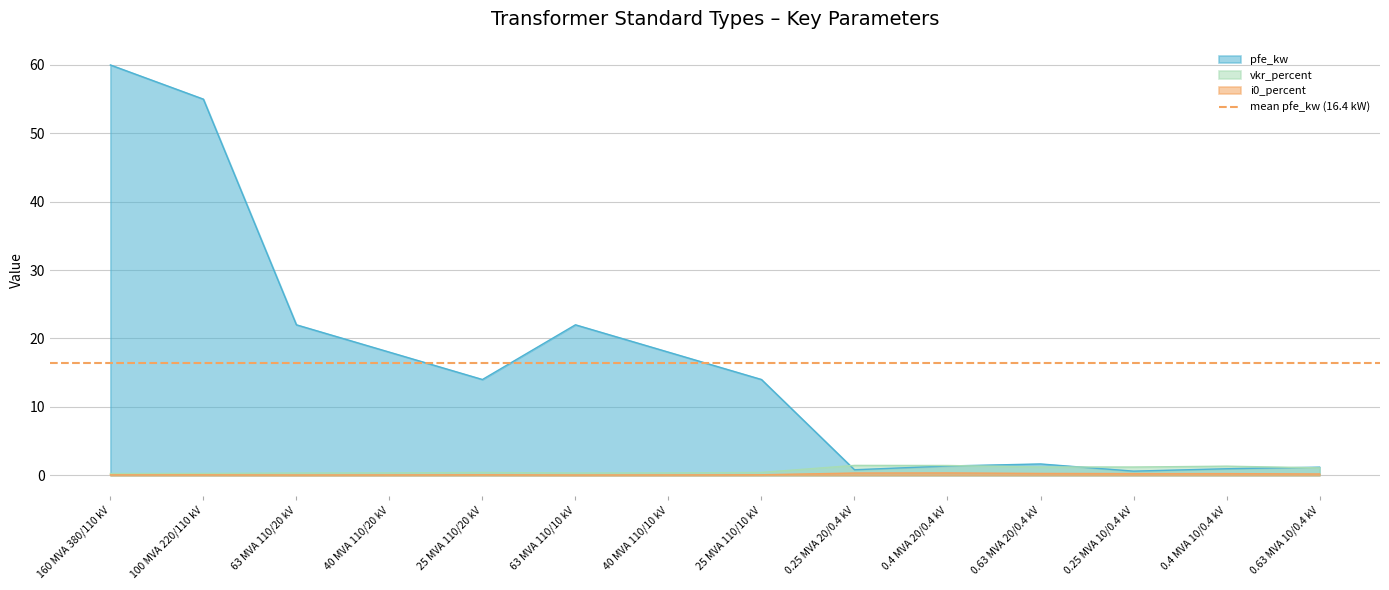

What is the average value of the pfe_kw series?

16.4